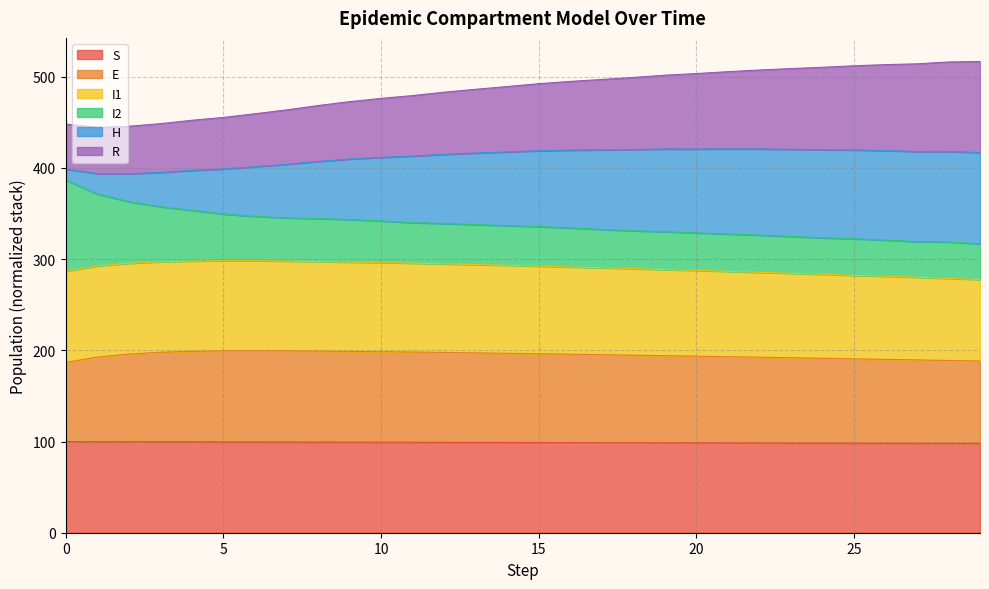

What is the minimum value for S?

98.0